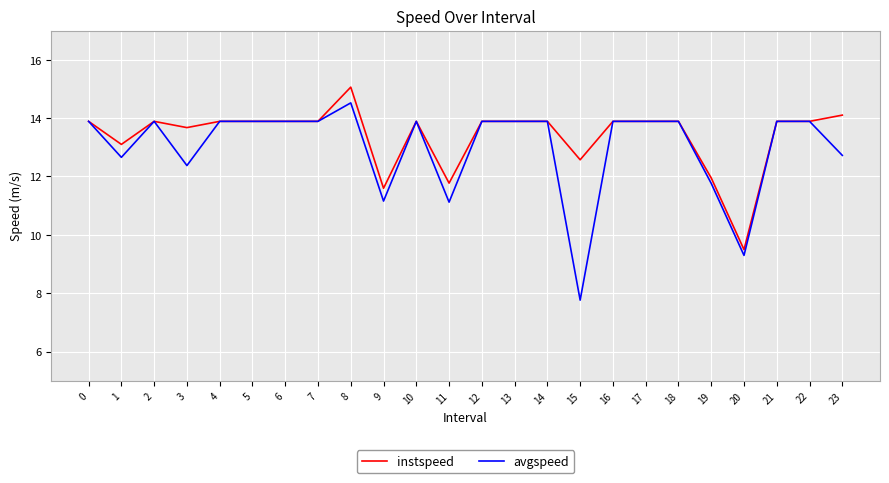

The instspeed series shows 19.8 at 3. True or false?

False